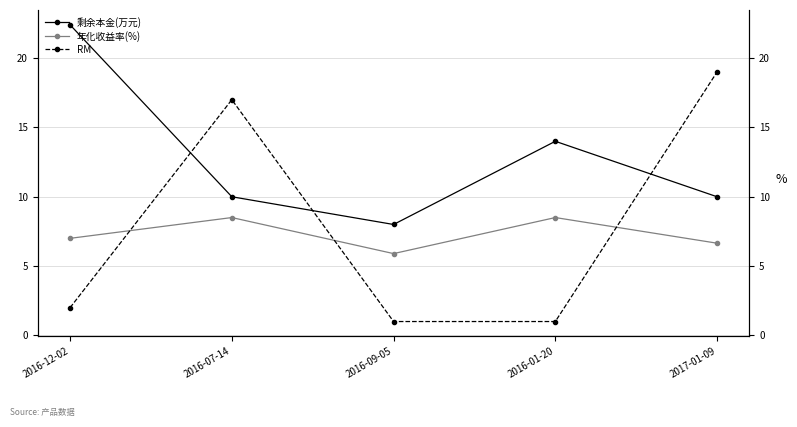

Reading left to right, extract all data points from this chart.

剩余本金(万元): 2016-12-02=22.4	2016-07-14=10.0	2016-09-05=8.0	2016-01-20=14.0	2017-01-09=10.0
年化收益率(%): 2016-12-02=7.0	2016-07-14=8.5	2016-09-05=5.9	2016-01-20=8.5	2017-01-09=6.7
RM: 2016-12-02=2.0	2016-07-14=17.0	2016-09-05=1.0	2016-01-20=1.0	2017-01-09=19.0